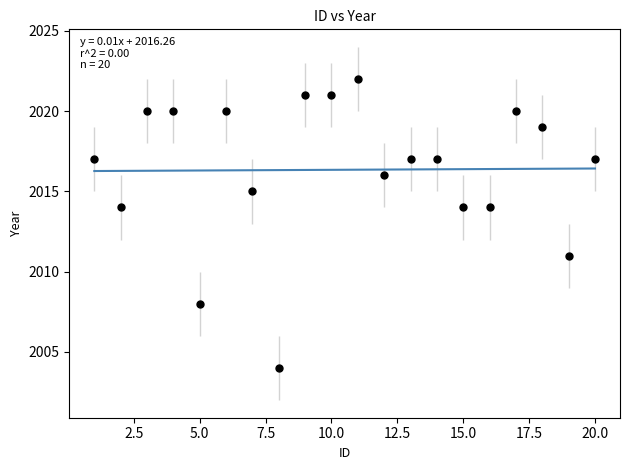

What is the range of X values (max minus min)?

19